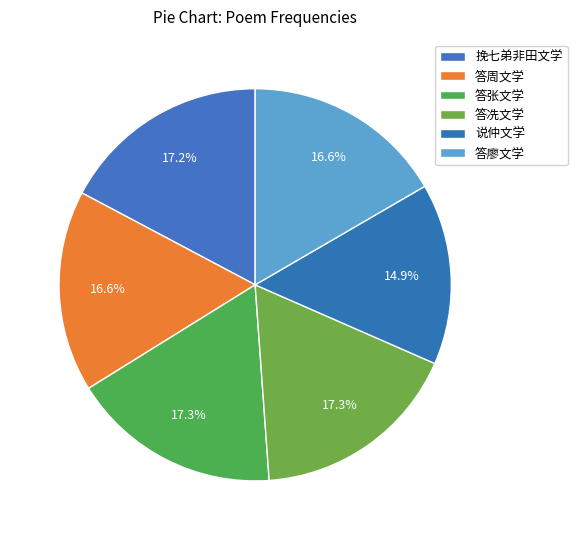

How many slices are in this pie chart?

6